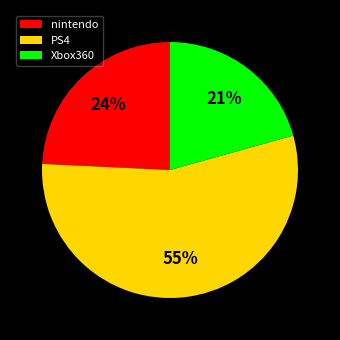

The PS4 slice represents 64% of the pie. True or false?

False